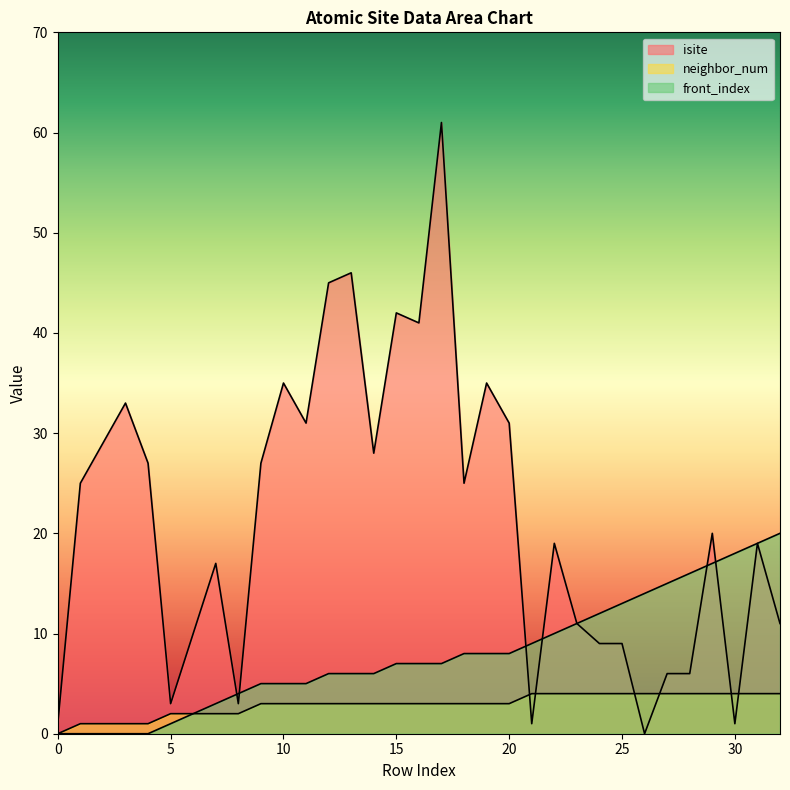

Where is isite nearest to the value 30?

2